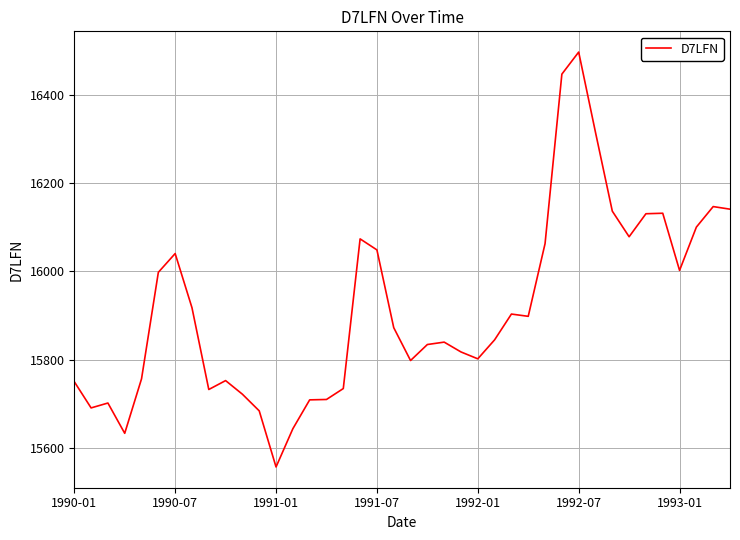

What is the difference between the maximum and minimum values?

940.9